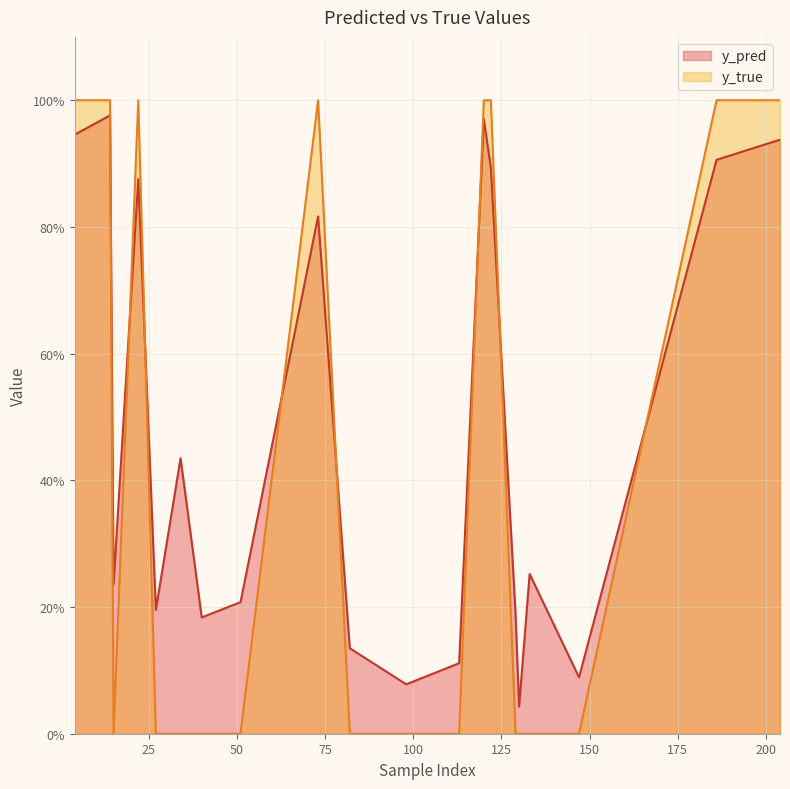

Reading right to left, extract all data points from this chart.

y_pred: 0.9	0.9	0.1	0.3	0.0	0.2	0.9	1.0	0.1	0.1	0.1	0.8	0.2	0.2	0.4	0.2	0.9	0.2	1.0	0.9
y_true: 1.0	1.0	0.0	0.0	0.0	0.0	1.0	1.0	0.0	0.0	0.0	1.0	0.0	0.0	0.0	0.0	1.0	0.0	1.0	1.0